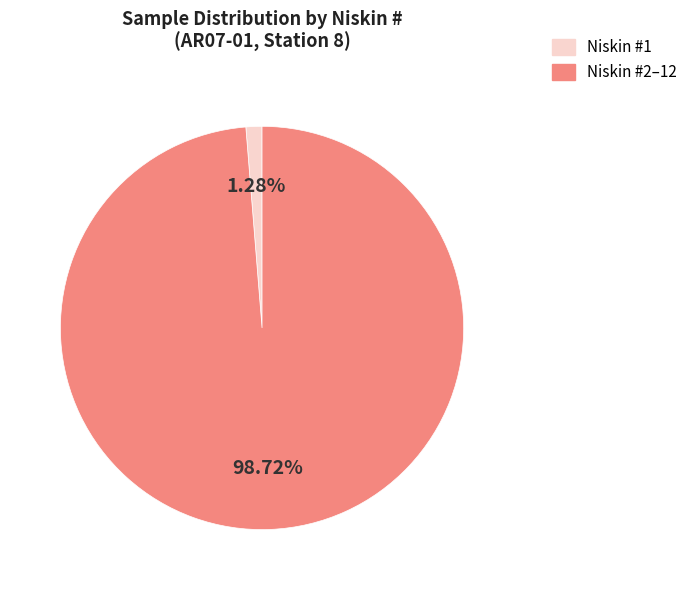

Does any single category account for the majority?

Yes